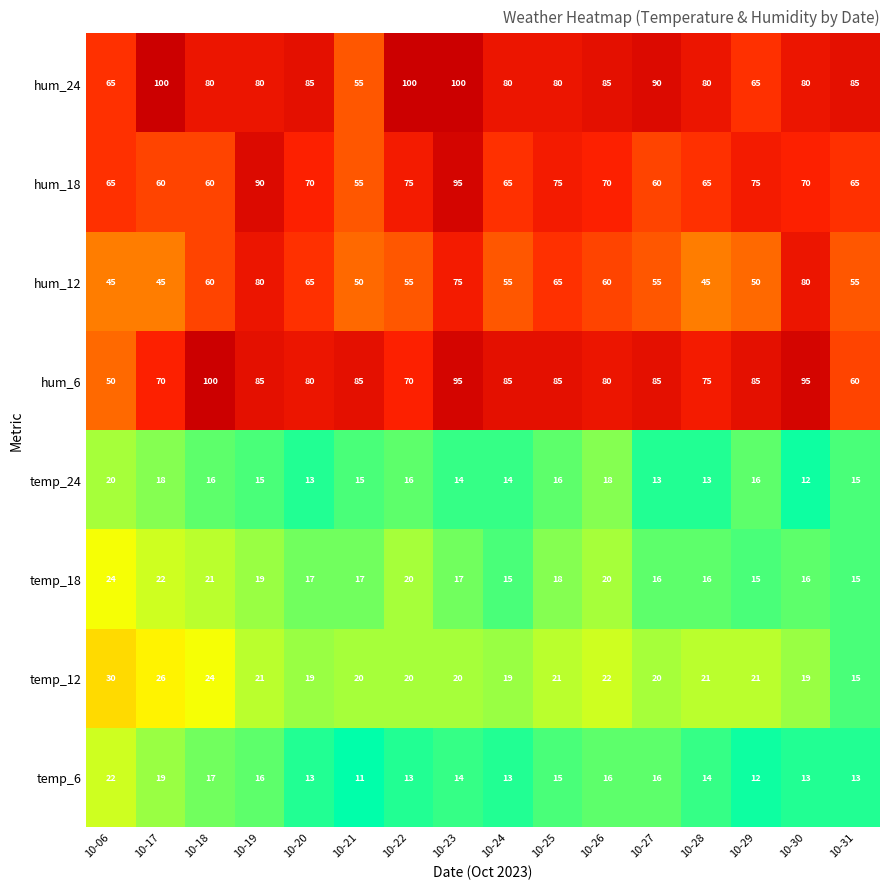

Is it true that temp_12 equals 4 at 10-22?

False